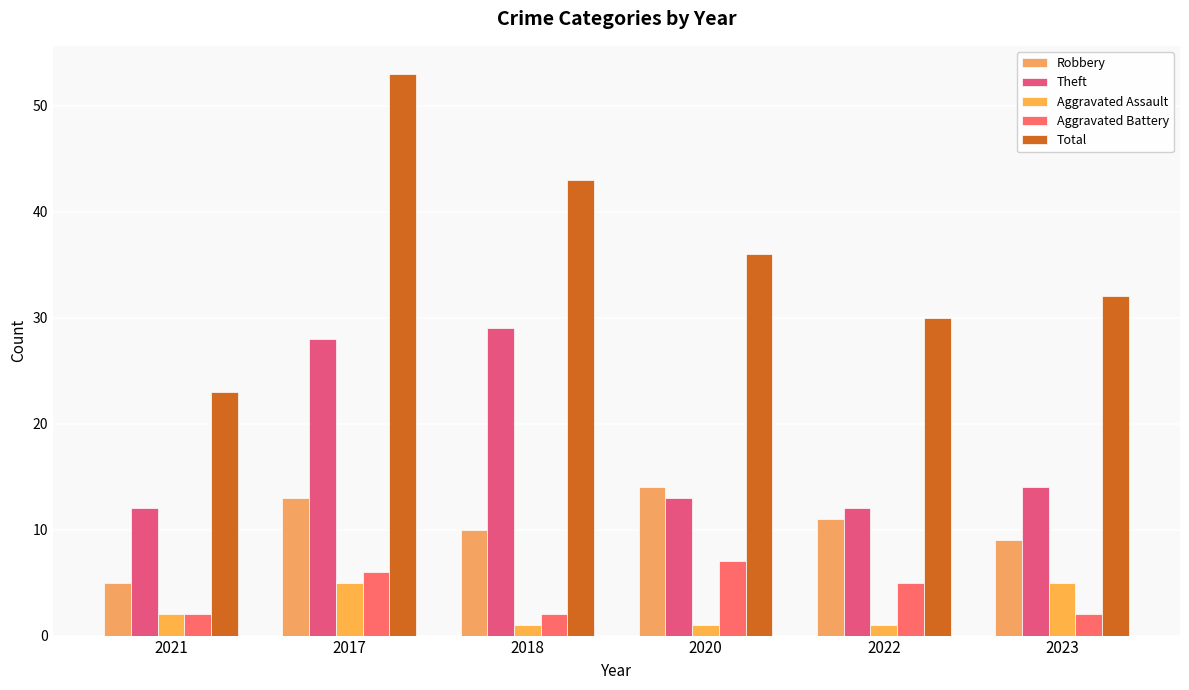

What is the sum of the Robbery values at 2022 and 2021?

16